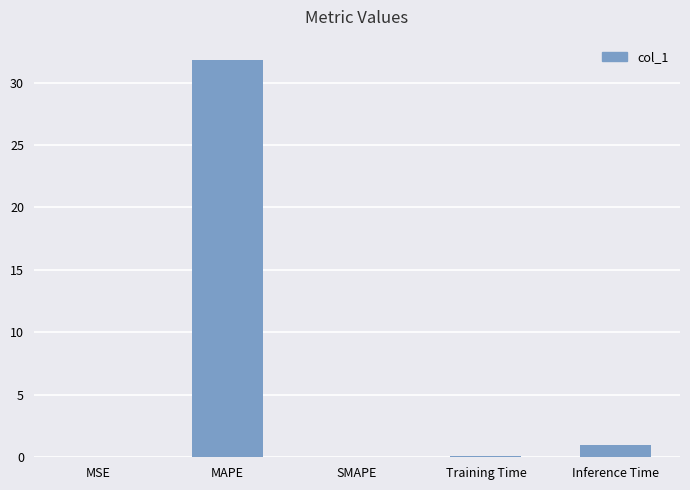

What is the sum of all values?

32.9